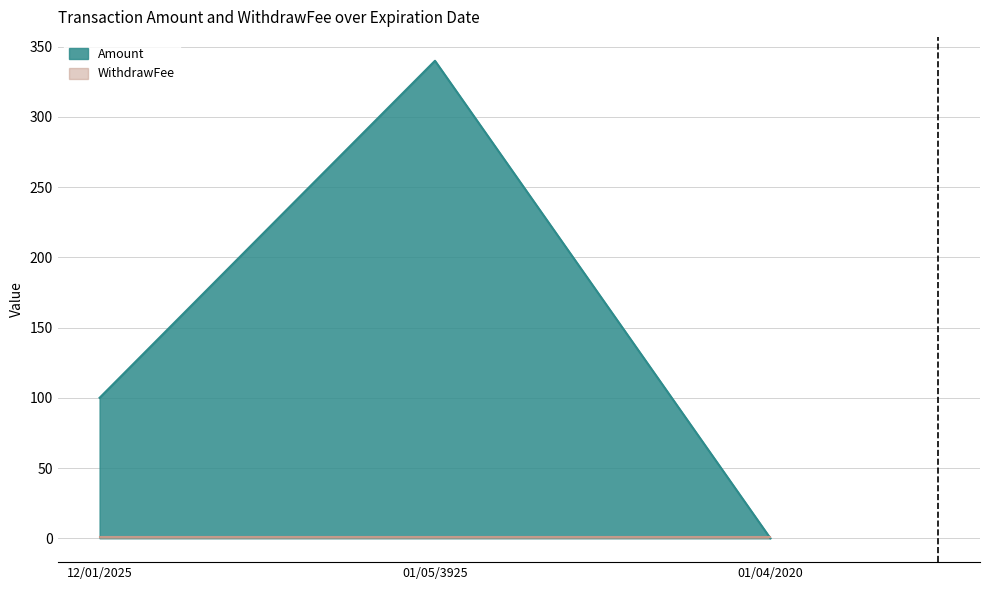

Which category has the highest value across all series?

01/05/3925